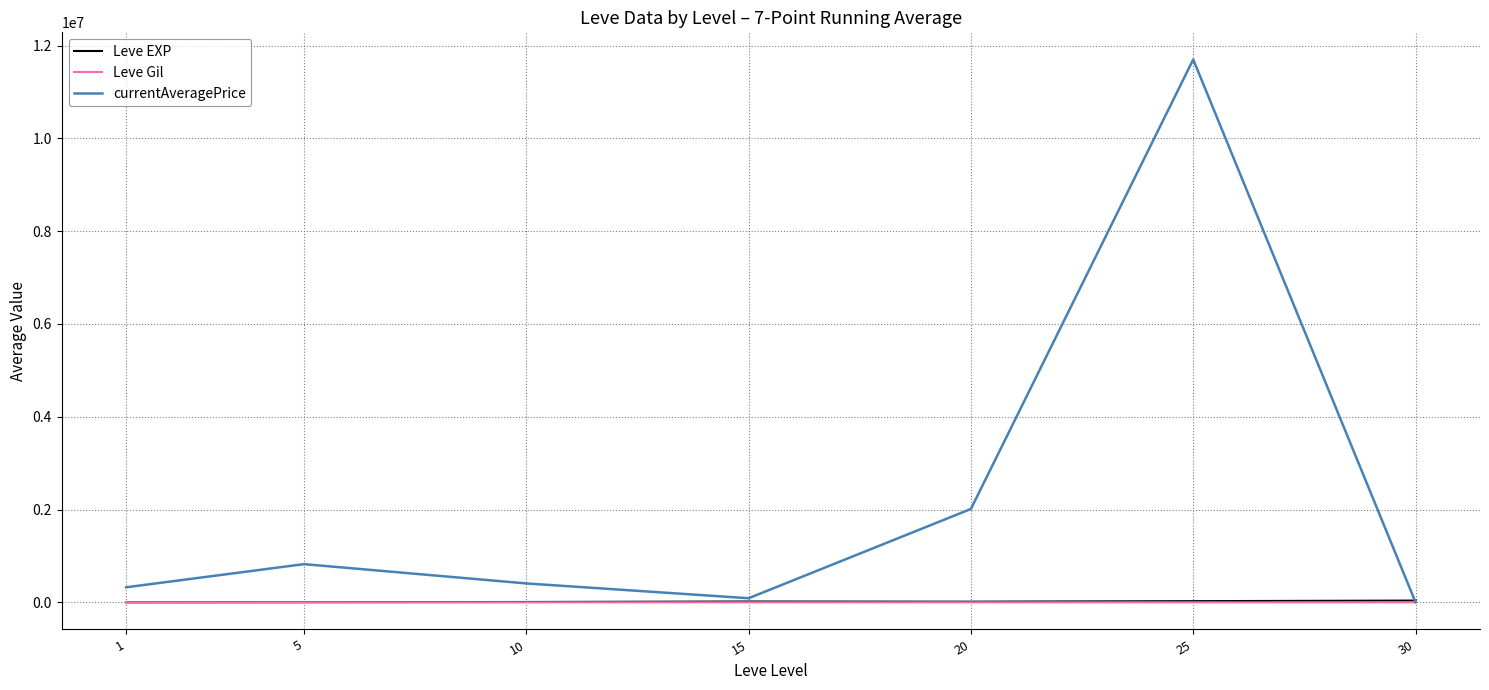

What is the maximum value shown in the chart?

11702083.3